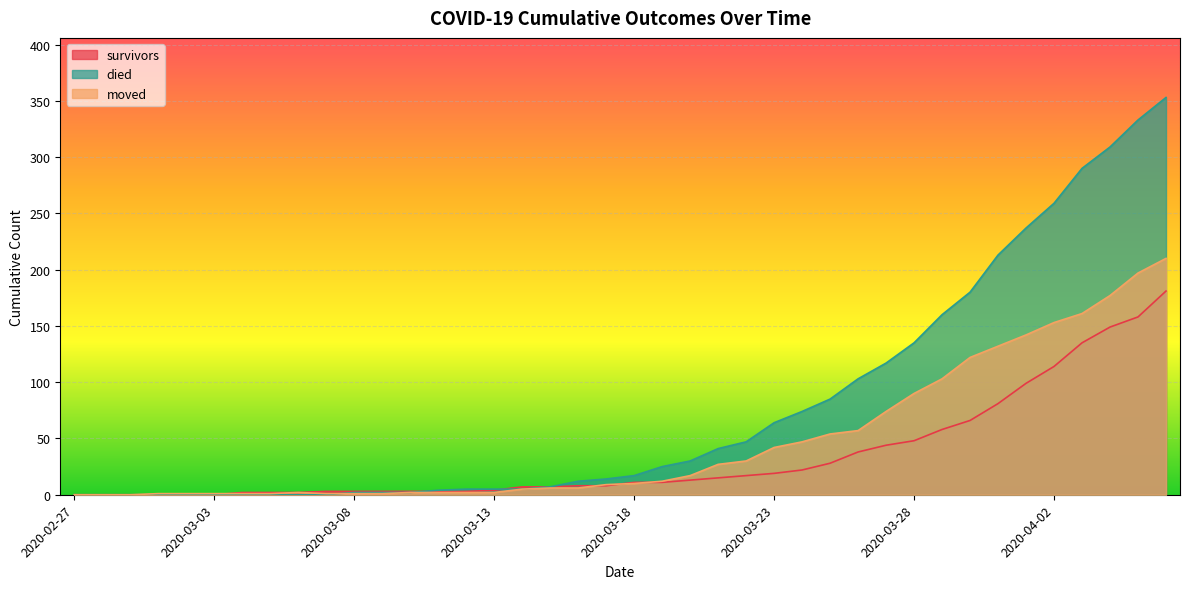

Reading left to right, transcribe all the data shown in this chart.

survivors: 2020-02-27=0	2020-02-28=0	2020-02-29=0	2020-03-01=0	2020-03-02=0	2020-03-03=0	2020-03-04=2	2020-03-05=2	2020-03-06=2	2020-03-07=3	2020-03-08=3	2020-03-09=3	2020-03-10=3	2020-03-11=3	2020-03-12=3	2020-03-13=4	2020-03-14=7	2020-03-15=7	2020-03-16=8	2020-03-17=8	2020-03-18=11	2020-03-19=11	2020-03-20=13	2020-03-21=15	2020-03-22=17	2020-03-23=19	2020-03-24=22	2020-03-25=28	2020-03-26=38	2020-03-27=44	2020-03-28=48	2020-03-29=58	2020-03-30=66	2020-03-31=81	2020-04-01=99	2020-04-02=114	2020-04-03=135	2020-04-04=149	2020-04-05=158	2020-04-06=181
died: 2020-02-27=0	2020-02-28=0	2020-02-29=0	2020-03-01=0	2020-03-02=0	2020-03-03=0	2020-03-04=0	2020-03-05=0	2020-03-06=0	2020-03-07=0	2020-03-08=2	2020-03-09=2	2020-03-10=2	2020-03-11=4	2020-03-12=5	2020-03-13=5	2020-03-14=5	2020-03-15=7	2020-03-16=12	2020-03-17=14	2020-03-18=17	2020-03-19=25	2020-03-20=30	2020-03-21=41	2020-03-22=47	2020-03-23=64	2020-03-24=74	2020-03-25=85	2020-03-26=103	2020-03-27=117	2020-03-28=135	2020-03-29=160	2020-03-30=180	2020-03-31=213	2020-04-01=237	2020-04-02=259	2020-04-03=290	2020-04-04=309	2020-04-05=333	2020-04-06=353
moved: 2020-02-27=0	2020-02-28=0	2020-02-29=0	2020-03-01=1	2020-03-02=1	2020-03-03=1	2020-03-04=1	2020-03-05=1	2020-03-06=2	2020-03-07=1	2020-03-08=1	2020-03-09=1	2020-03-10=2	2020-03-11=2	2020-03-12=2	2020-03-13=2	2020-03-14=5	2020-03-15=6	2020-03-16=6	2020-03-17=9	2020-03-18=10	2020-03-19=12	2020-03-20=17	2020-03-21=27	2020-03-22=30	2020-03-23=42	2020-03-24=47	2020-03-25=54	2020-03-26=57	2020-03-27=74	2020-03-28=90	2020-03-29=103	2020-03-30=122	2020-03-31=132	2020-04-01=142	2020-04-02=153	2020-04-03=161	2020-04-04=177	2020-04-05=197	2020-04-06=210